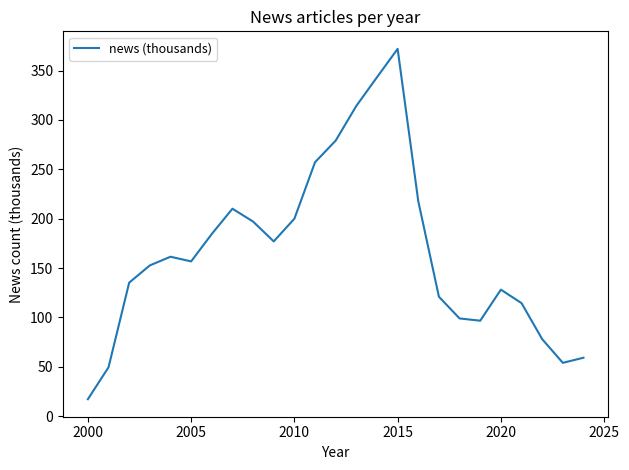

What is the minimum value shown in the chart?

17.2